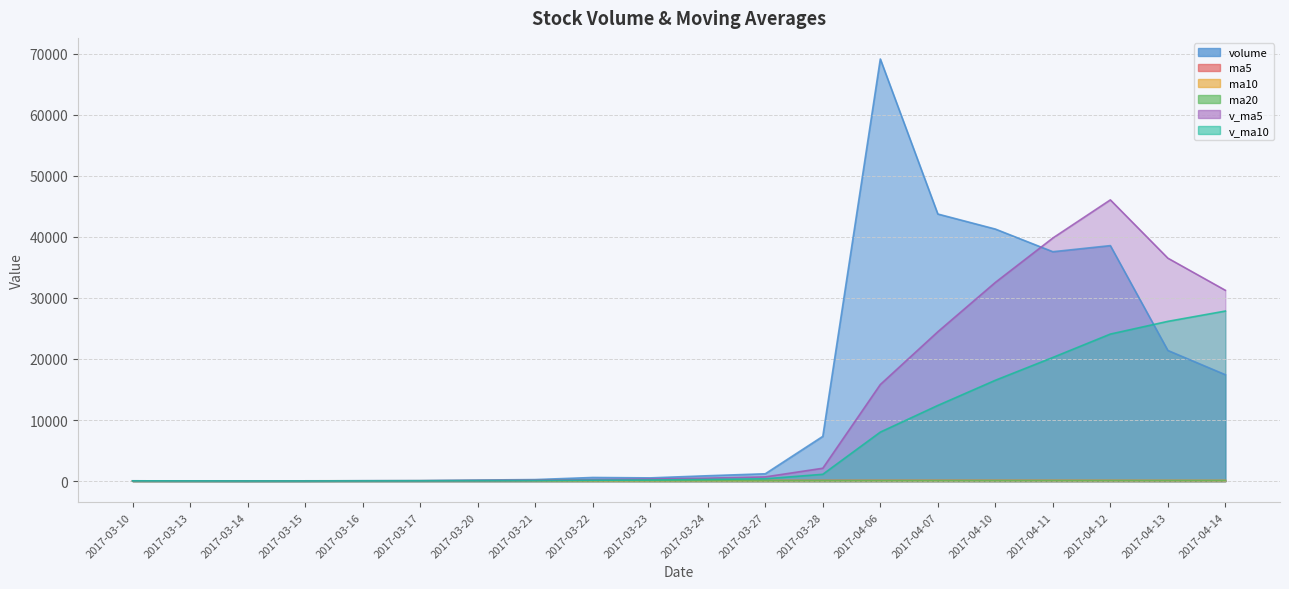

The value of ma5 at 2017-04-06 is 180.0. True or false?

False